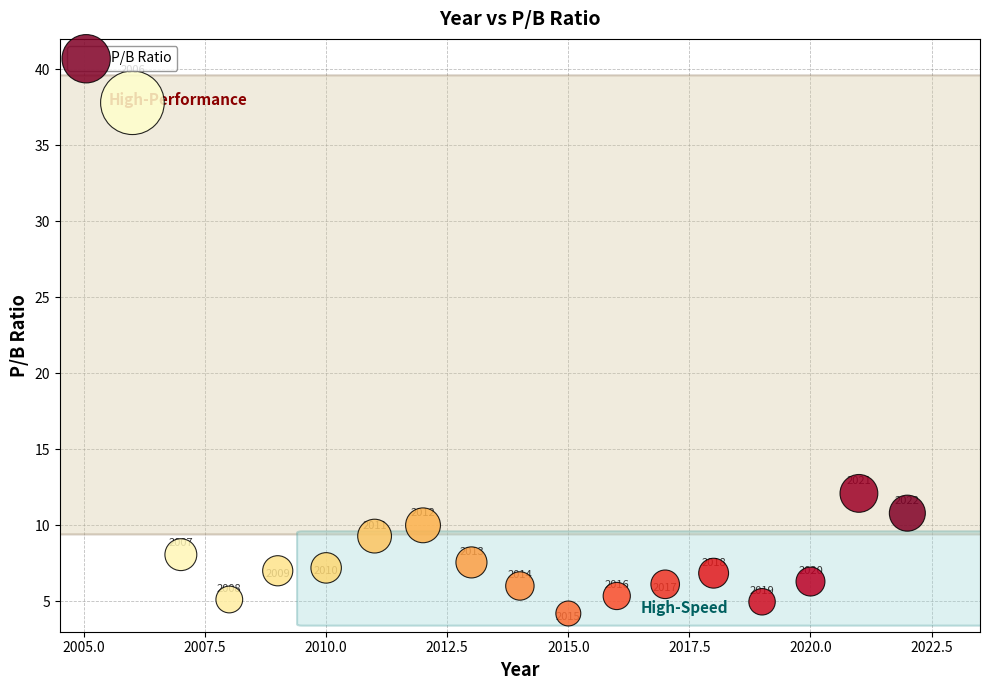

What Y value in the scatter plot is closest to 21?

12.1